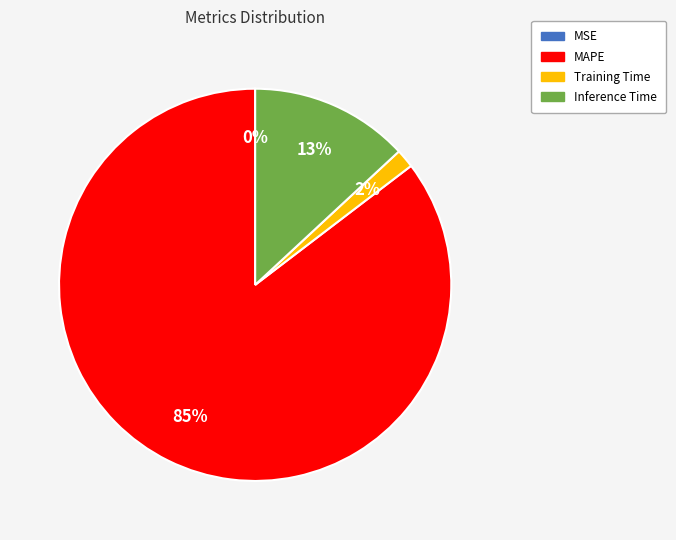

To the nearest percent, what is the average slice percentage?

25%